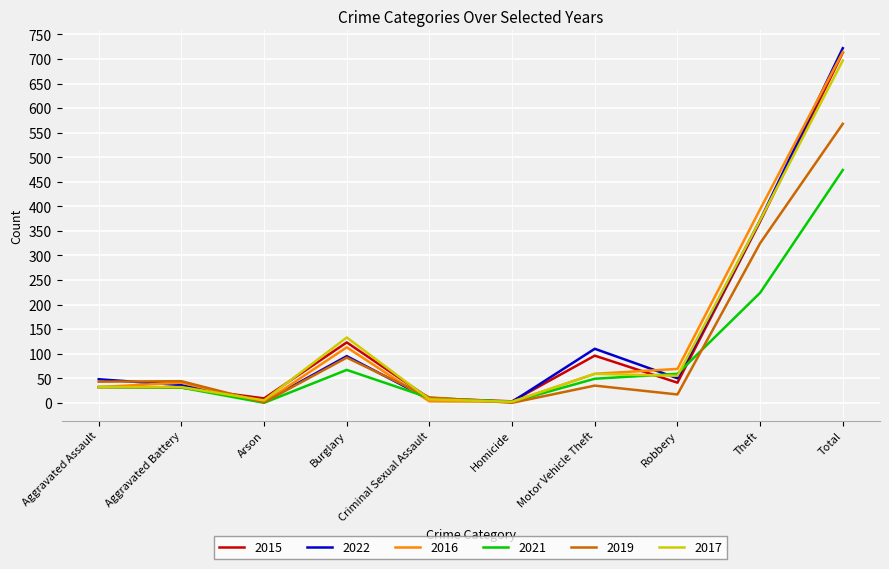

What is the spread (max minus min) of values at Robbery?

52